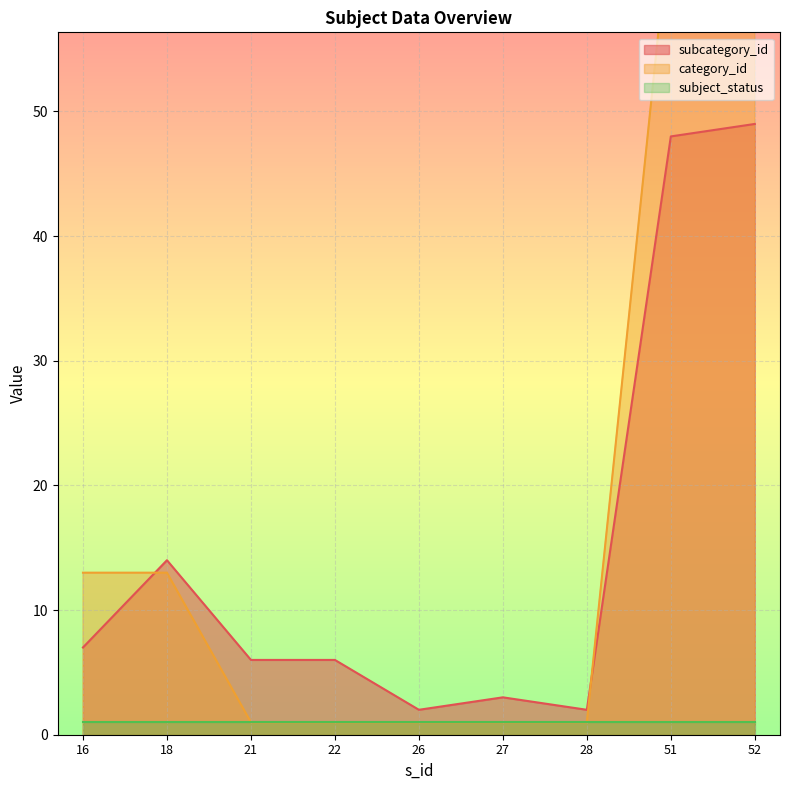

The value of subcategory_id at 16 is 7. True or false?

True